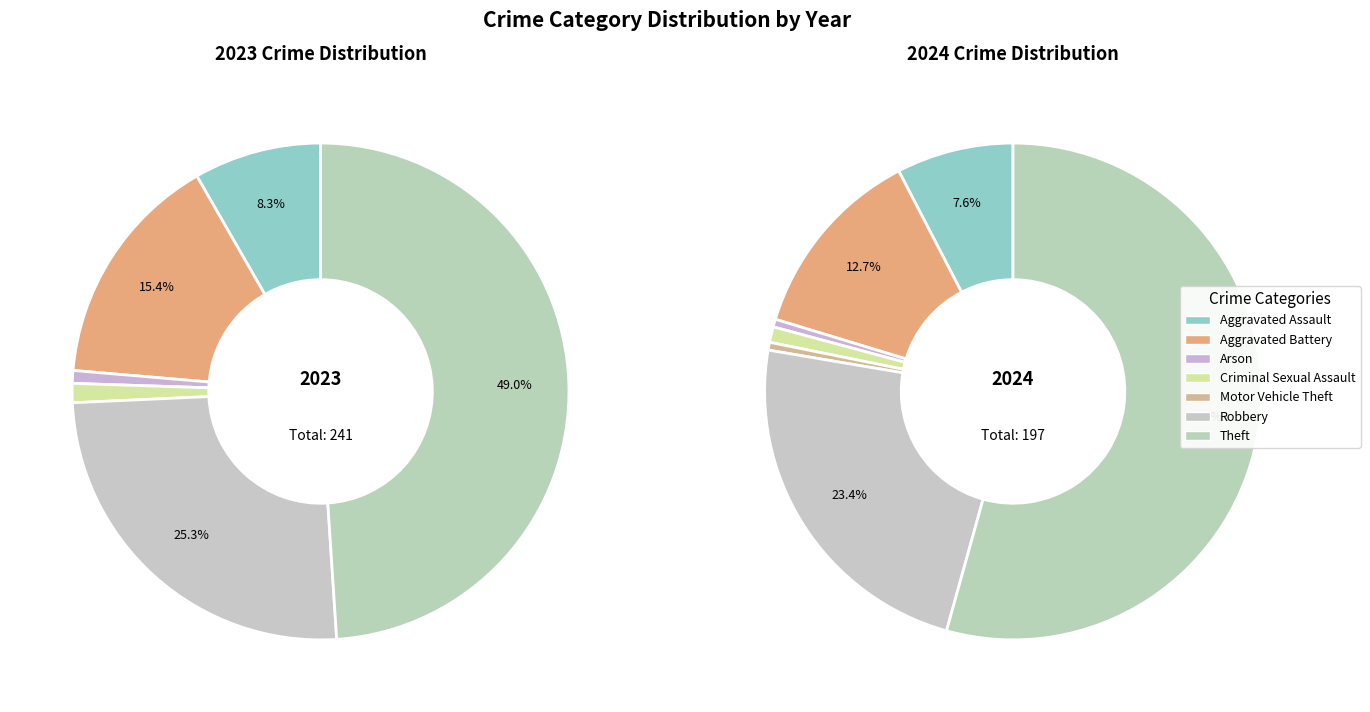

What is the difference between the highest and lowest values at 3?

1